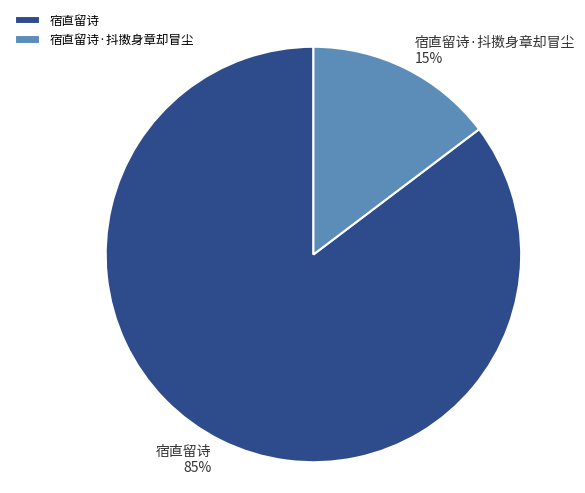

Which category has the biggest portion of the pie?

宿直留诗